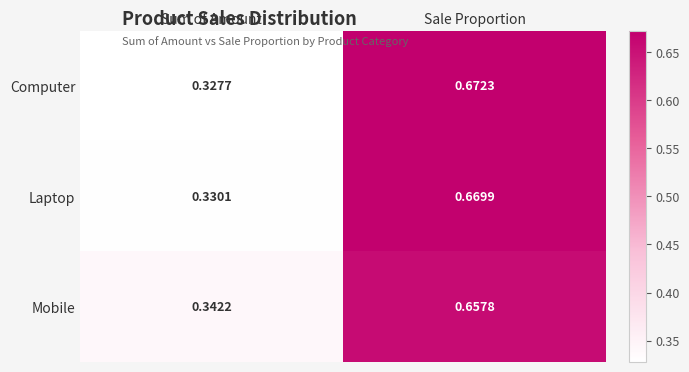

List the labels in order of Mobile value, largest first.

Sale Proportion, Sum of Amount